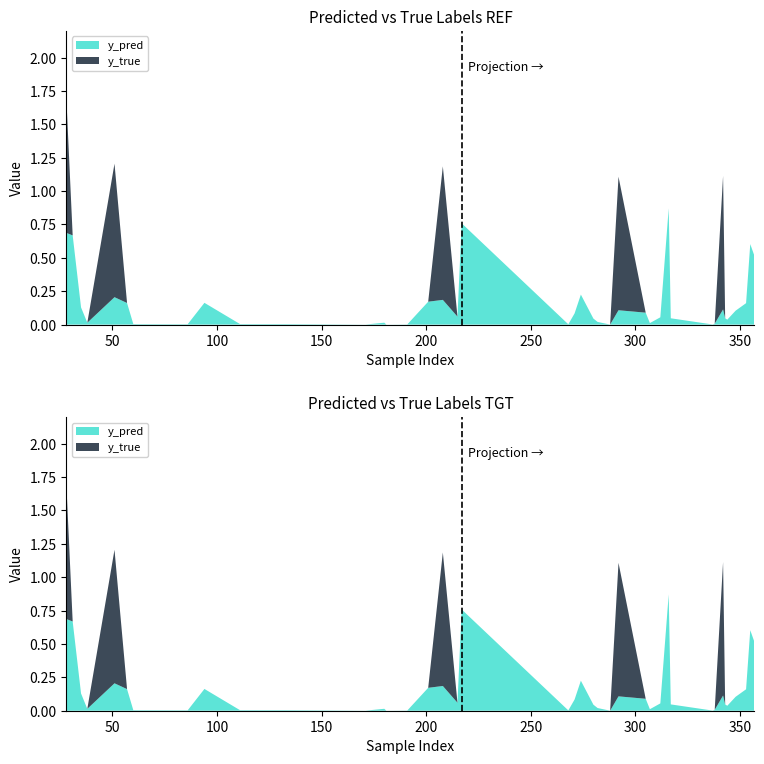

How many distinct data groups are displayed?

2